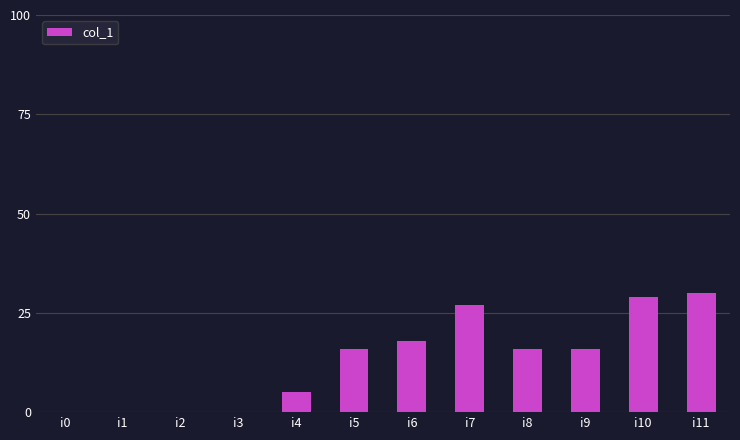

The chart shows a value of 40 at i7. True or false?

False